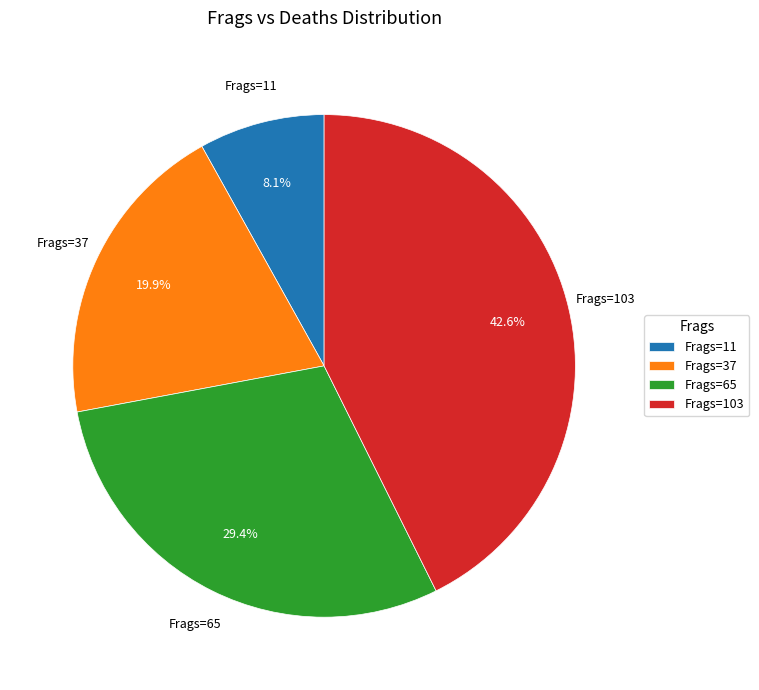

What is the total percentage of Frags=65 and Frags=11?

37.5%